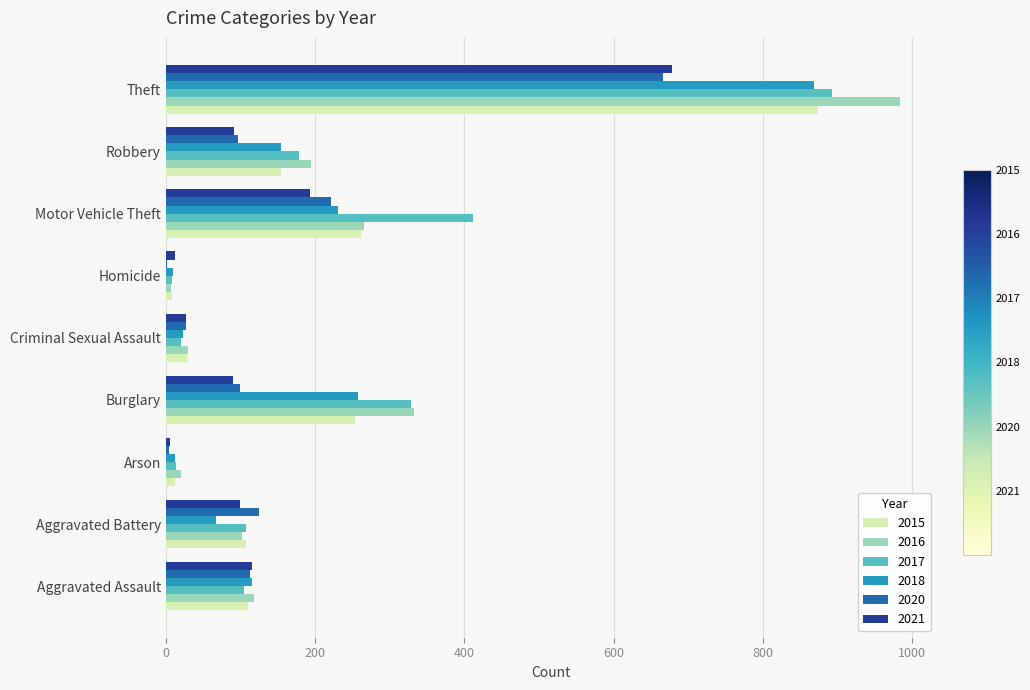

True or false: 2015 has a value of 254 at Burglary.

True